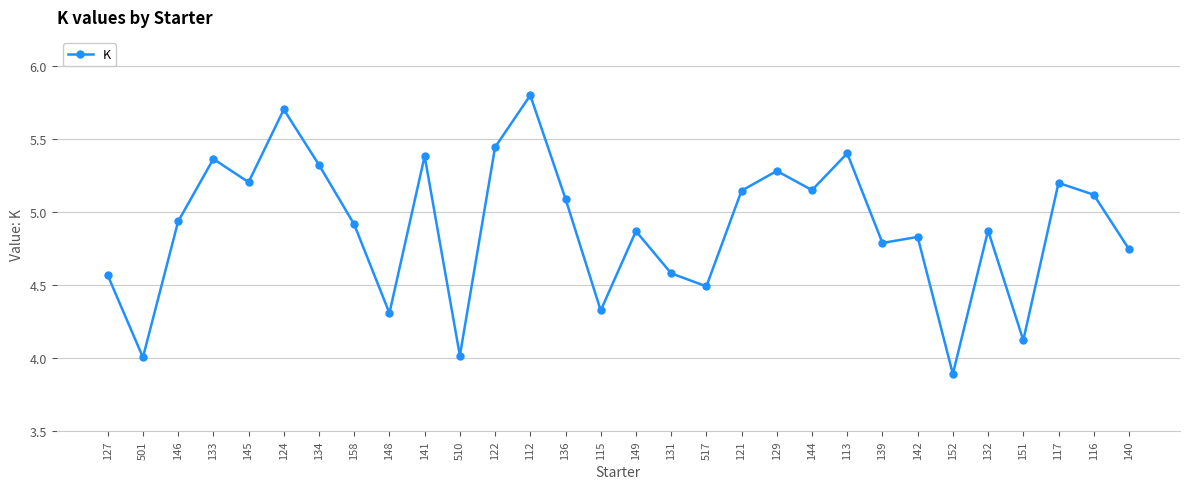

Is it true that the value at 501 is 4.0?

True